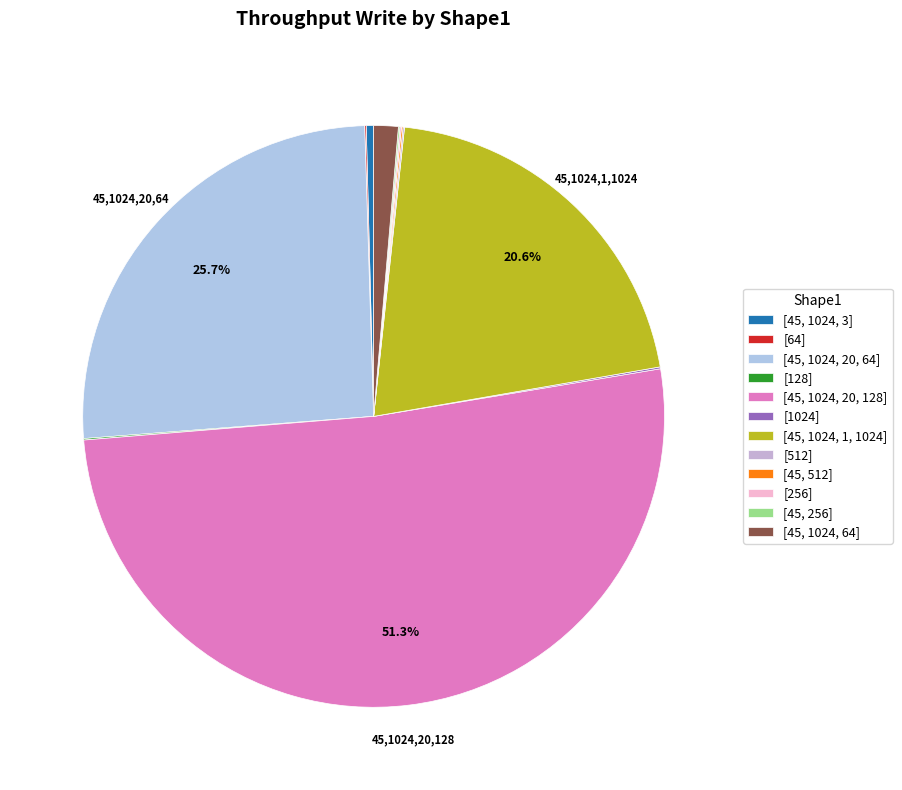

To the nearest percent, what is the combined percentage of [45, 1024, 1, 1024] and [64]?

21%